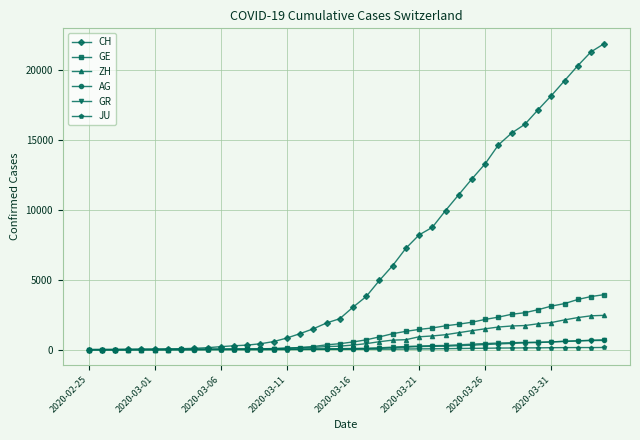

At how many categories does at least one series exceed 18689?

4